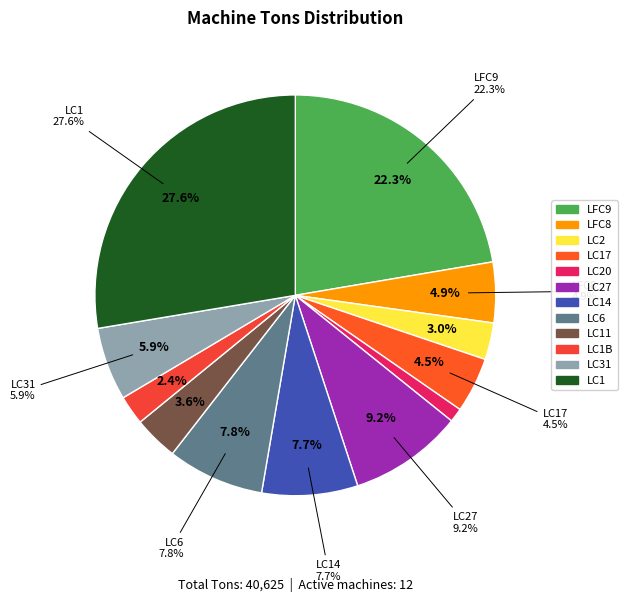

Is LC11 the majority of the pie?

No